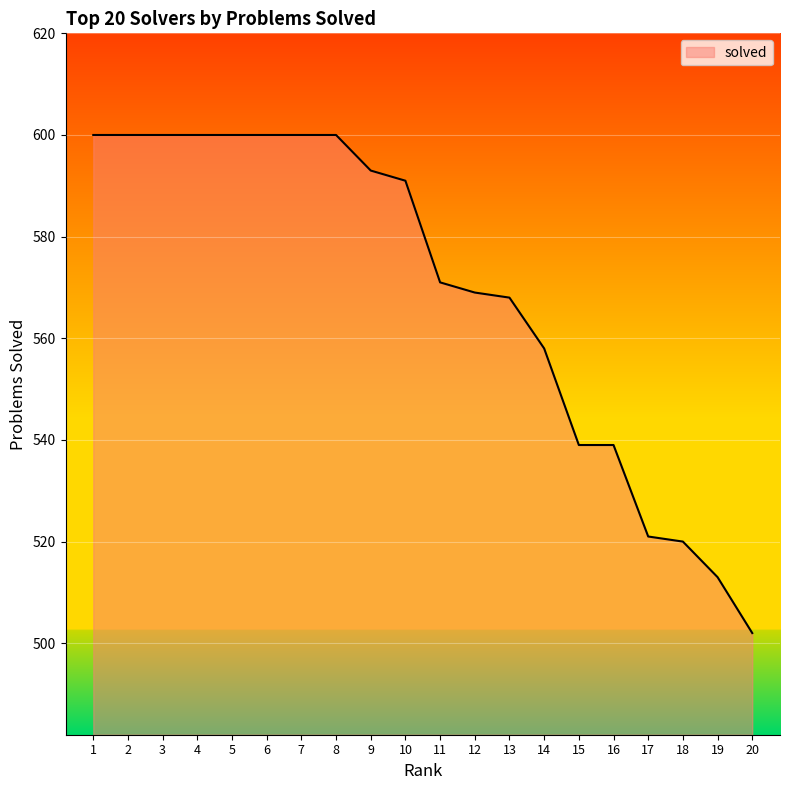

Is it true that the value at 5 is 600?

True